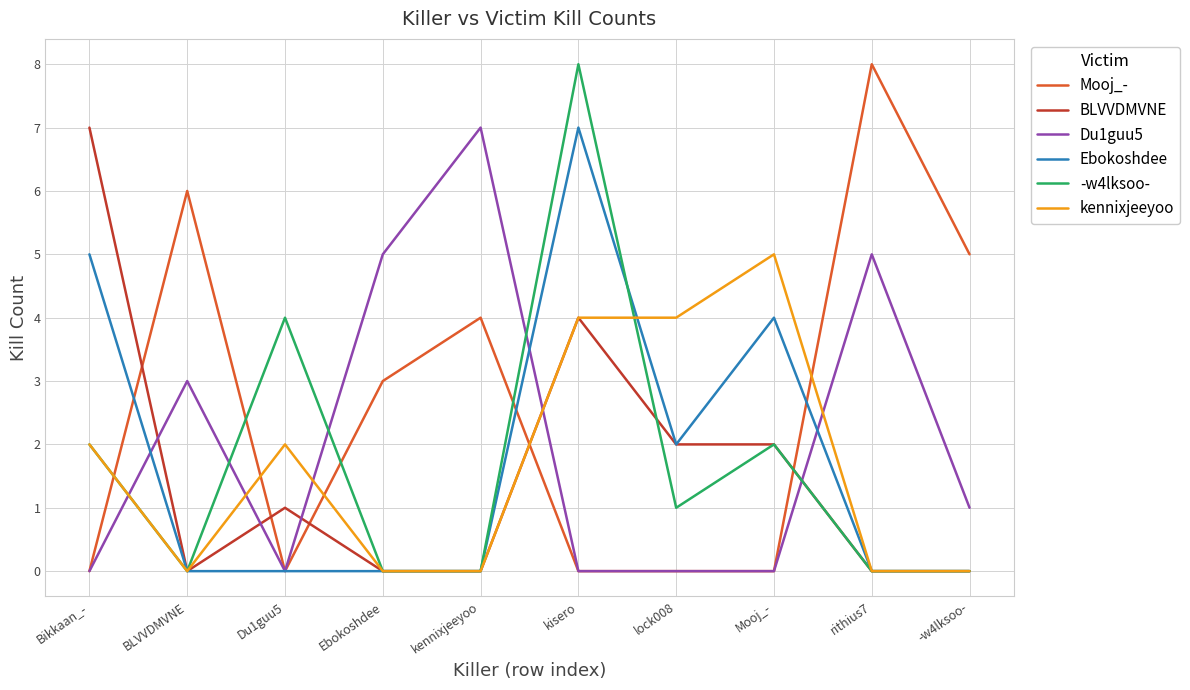

After their last crossing, which series has the higher values: Du1guu5 or kennixjeeyoo?

Du1guu5